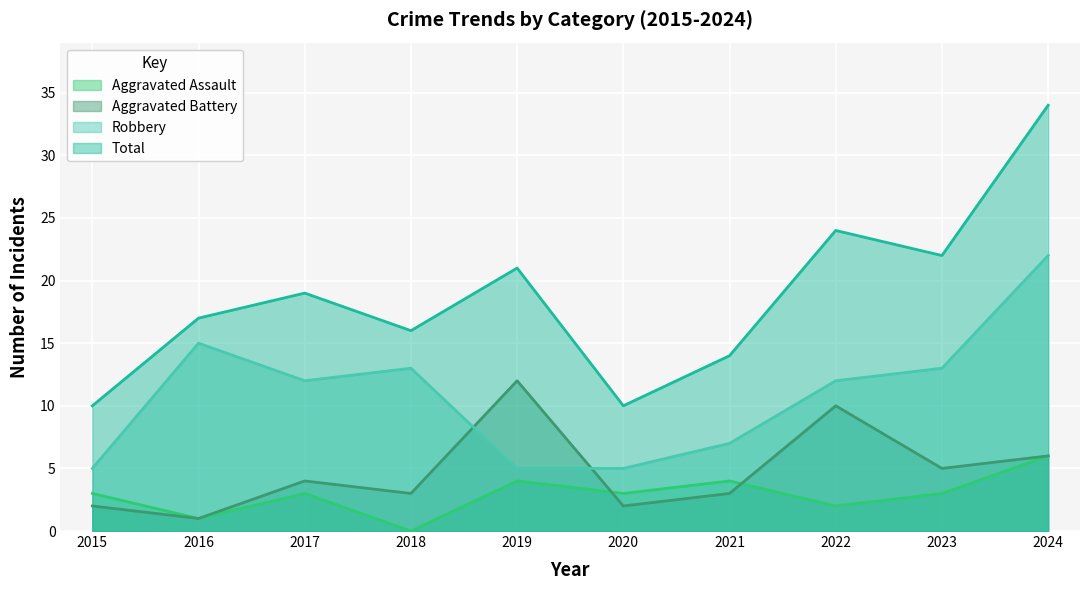

True or false: Robbery has a value of 13 at 2023.

True